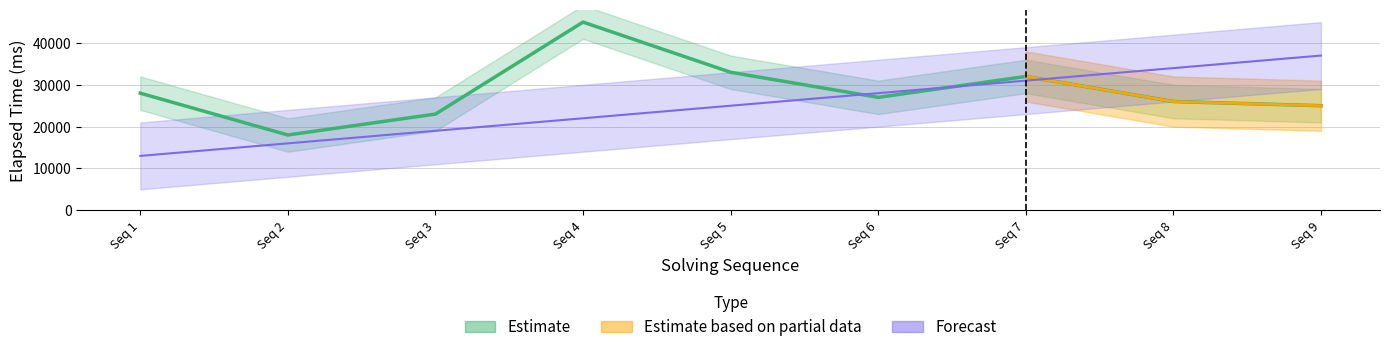

True or false: solving_id has a value of 15085 at Seq 5.

False